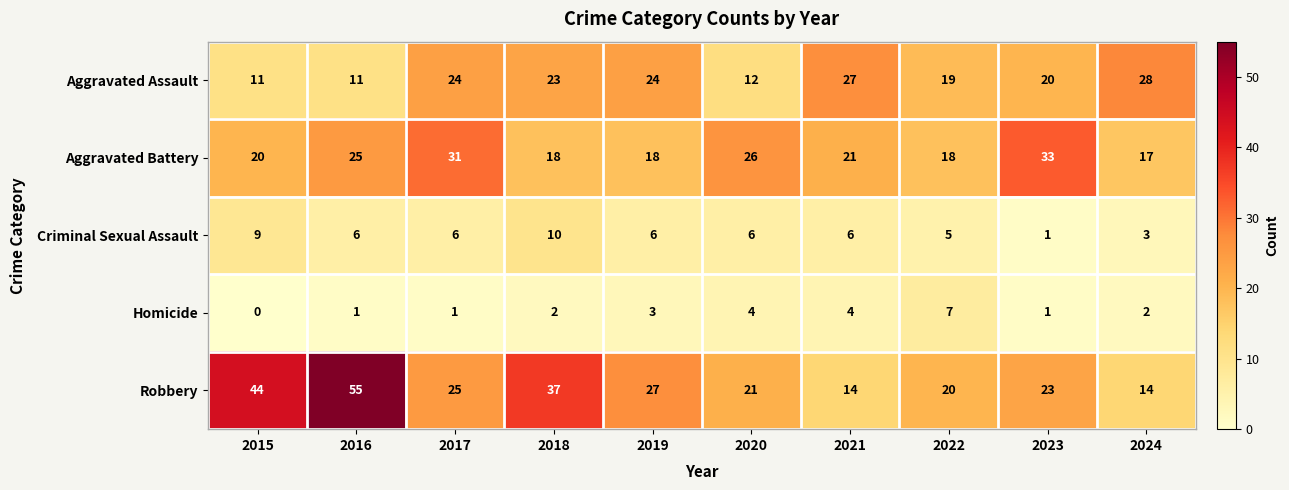

Which series has the largest range (max minus min)?

Robbery